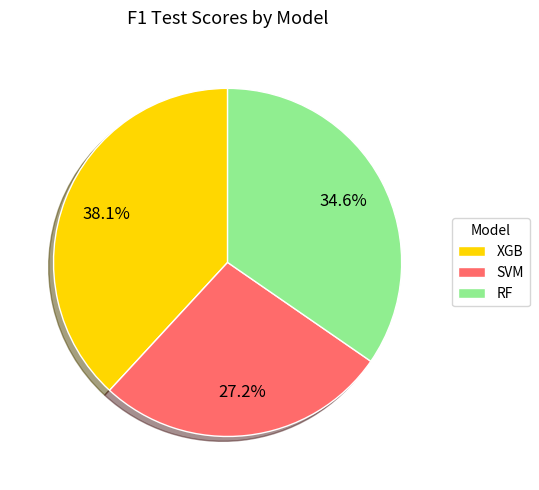

How many segments does this pie chart have?

3